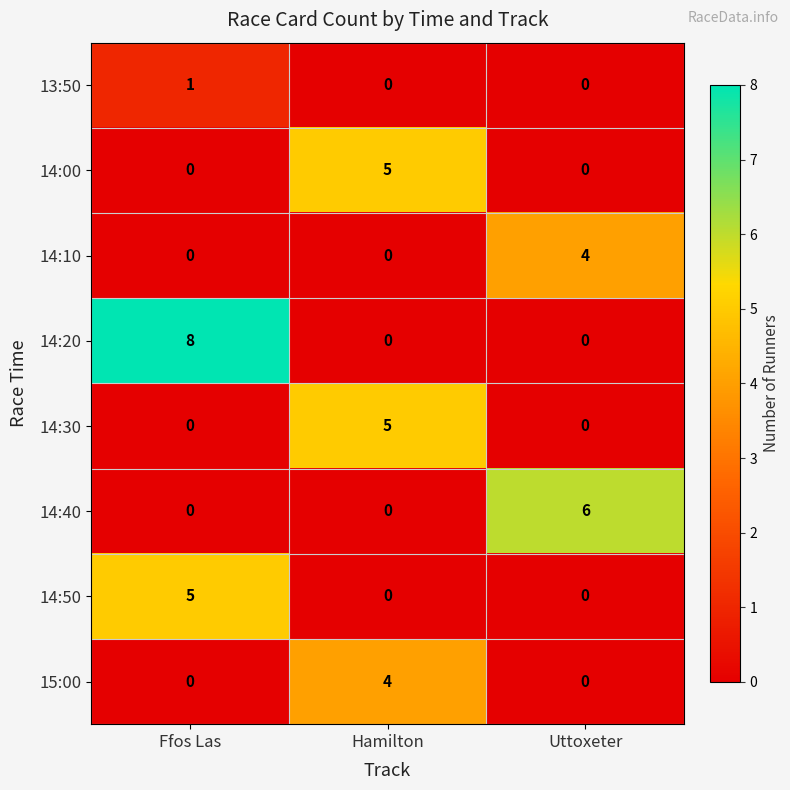

What is the sum of all 14:40 values?

6